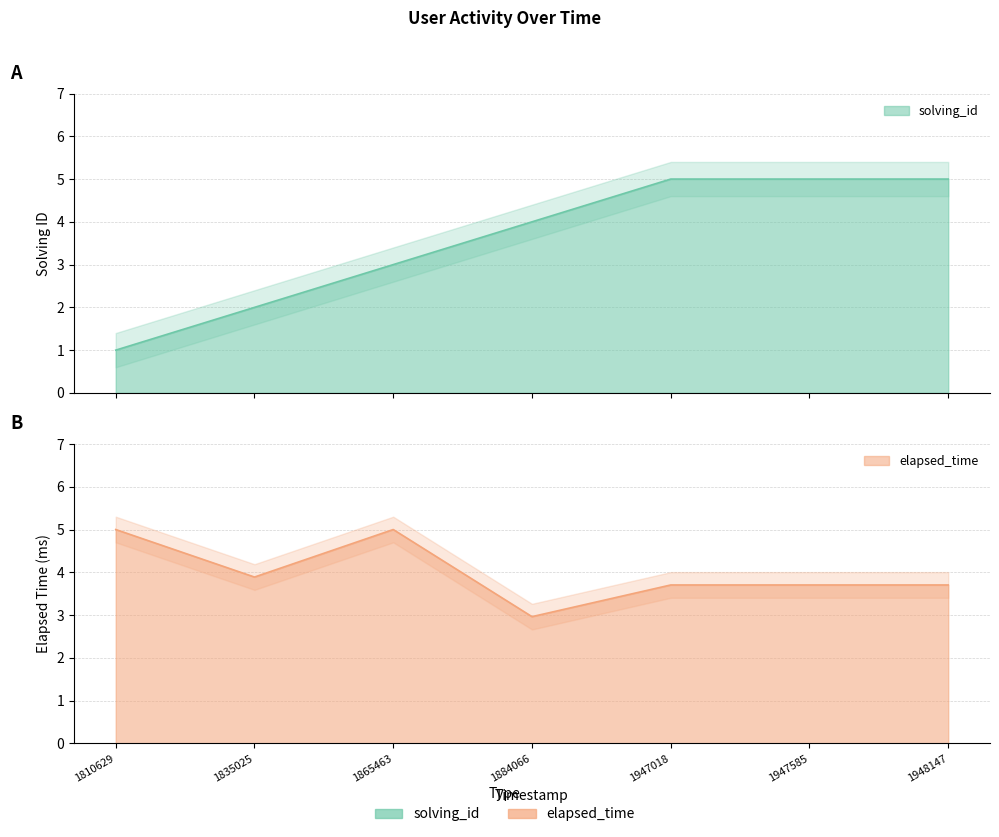

True or false: elapsed_time_scaled and solving_id cross at least once.

True